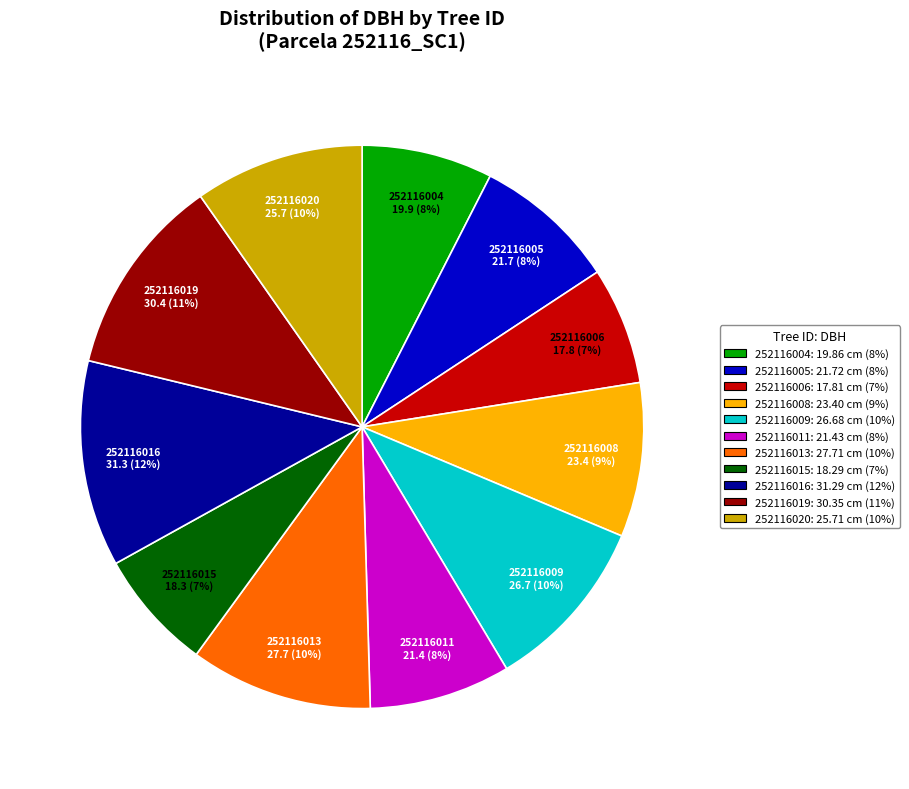

Is there any slice that represents more than half of the pie?

No